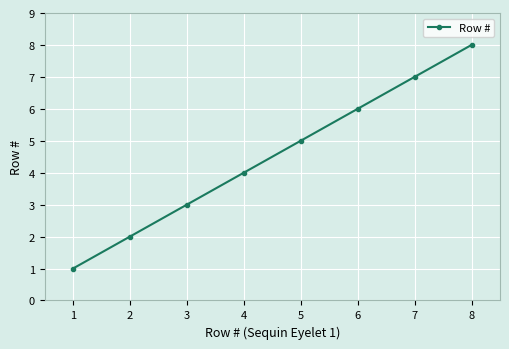

How many data points are less than 5?

4